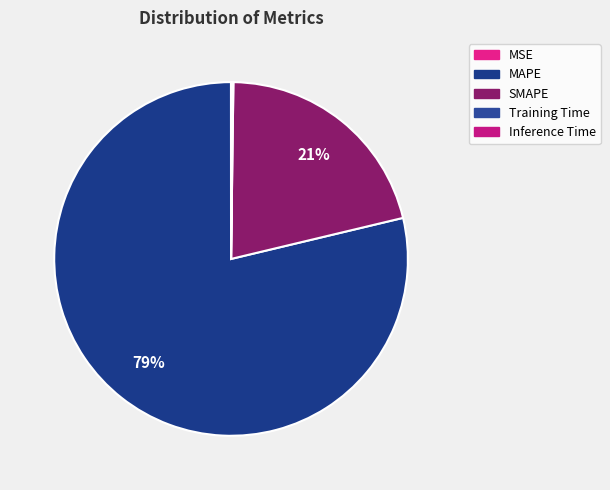

Combined, what portion of the pie is Training Time and SMAPE?

21.2%